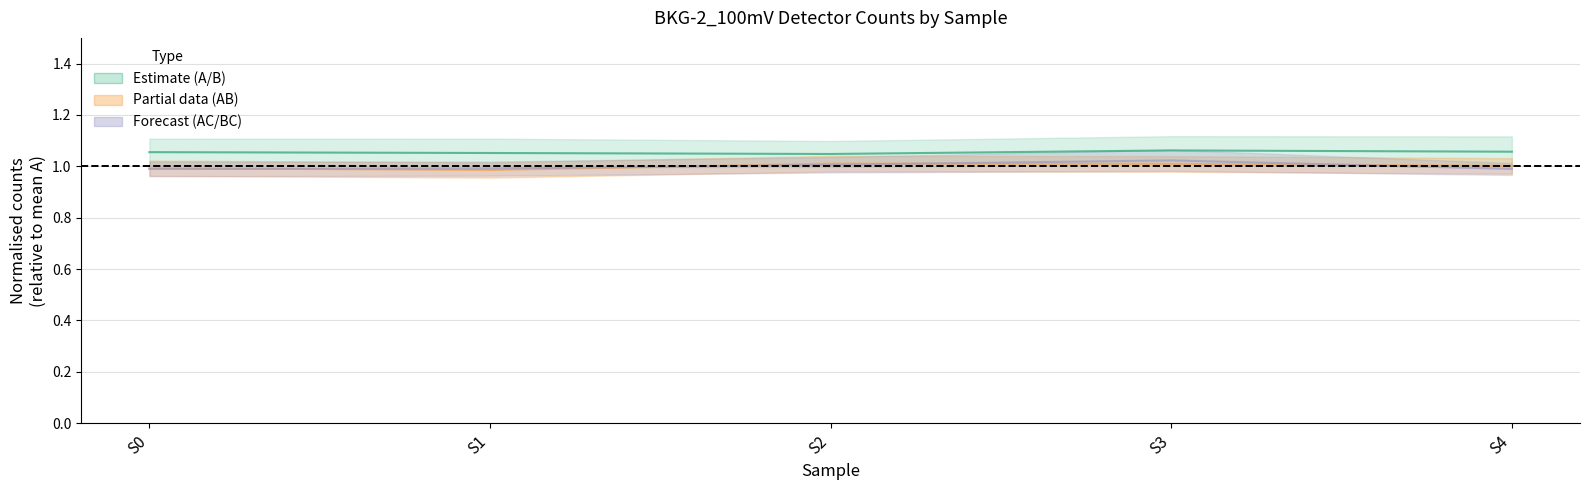

List the series in order of their peak value, highest first.

A / B mid, AC/BC mid, AB mid